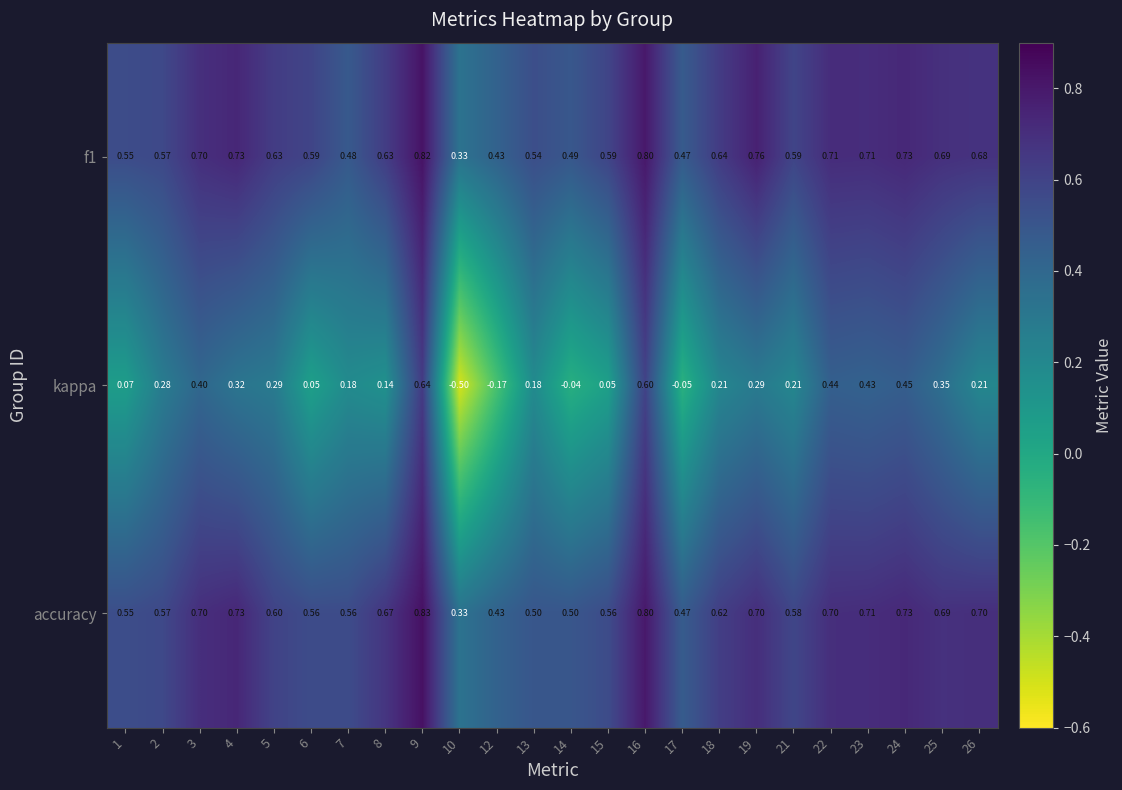

Which series changed the most between 14 and 25?

kappa